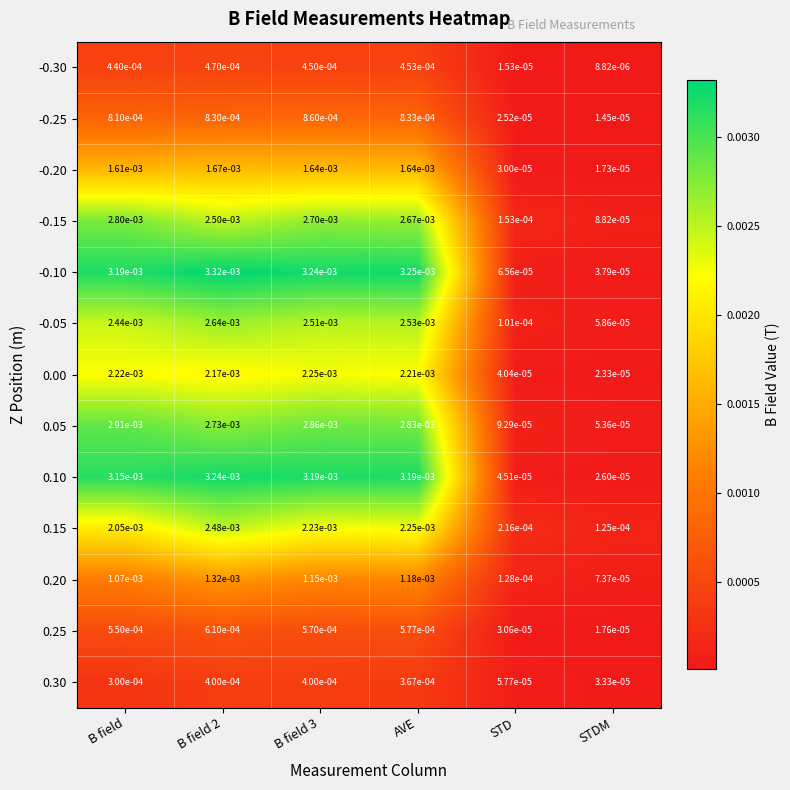

Which series changed the most between AVE and STD?

-0.10